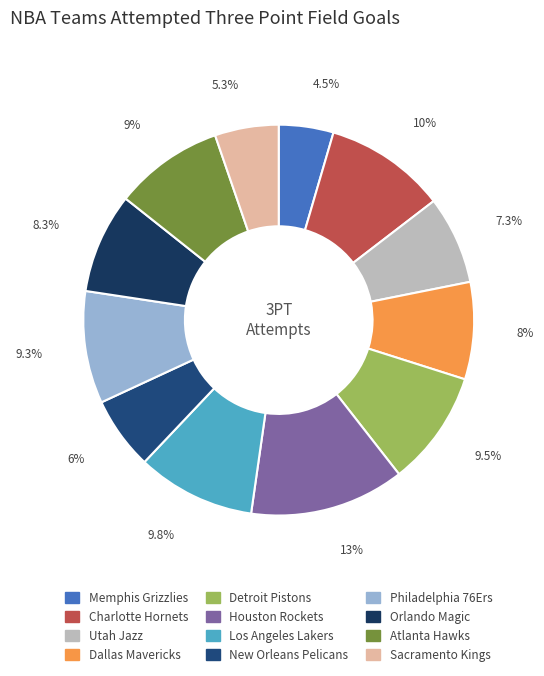

Does any single category account for the majority?

No